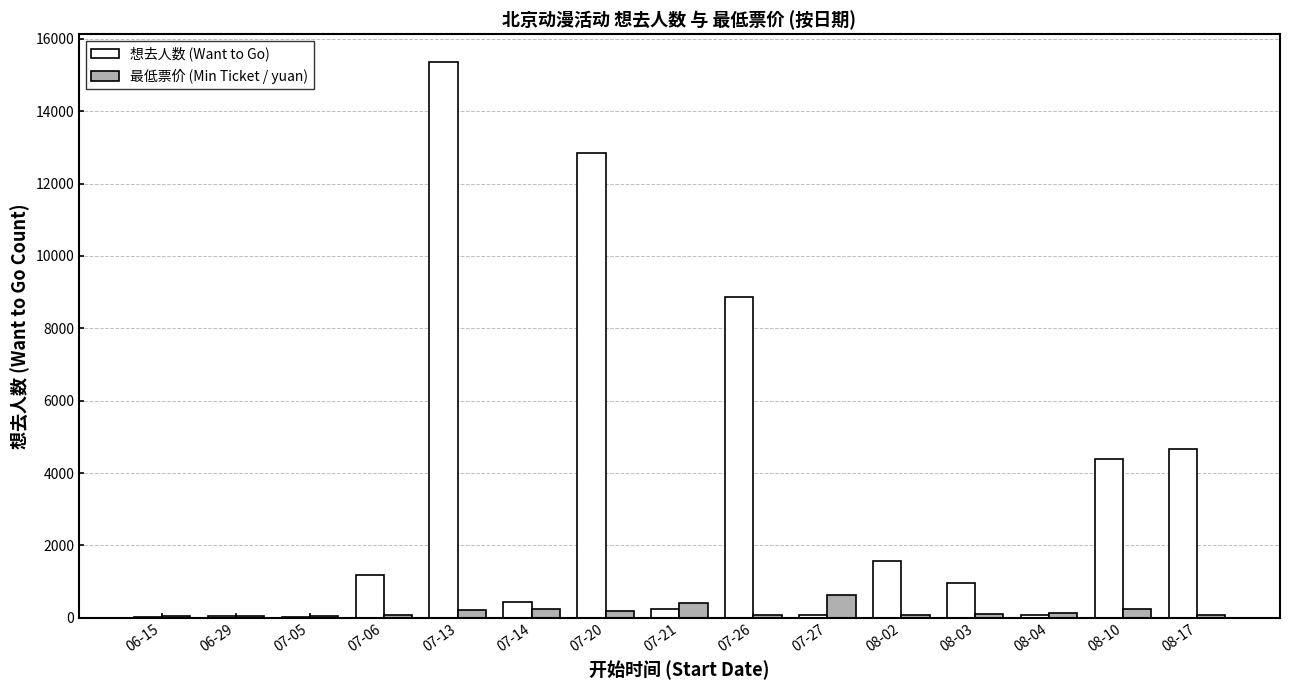

What is the highest value of the 最低票价 (Min Ticket / yuan) series?

628.0